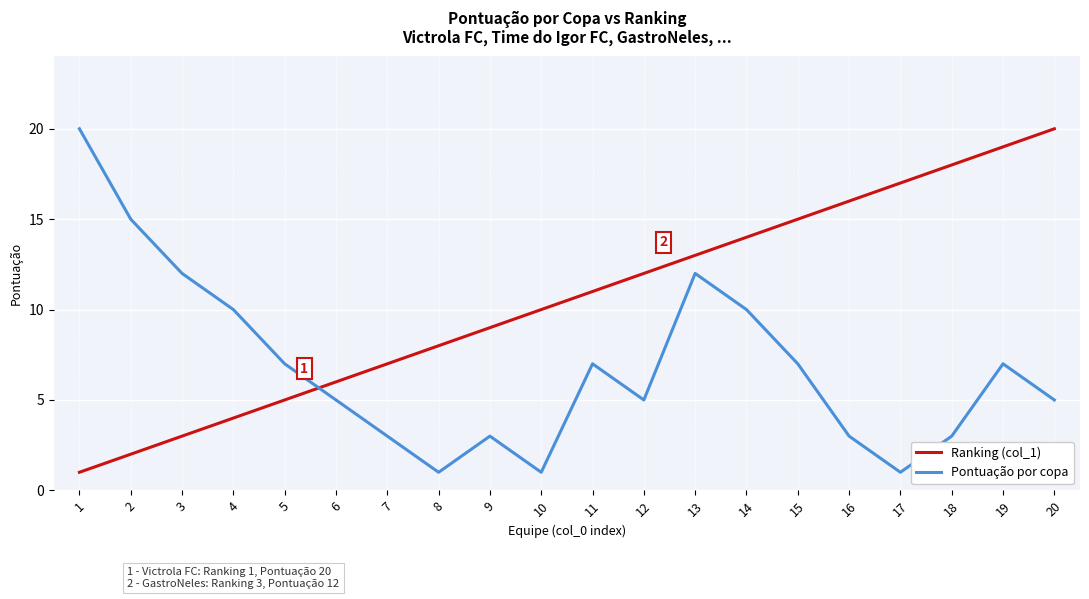

Between which two adjacent categories do Pontuação por copa and Ranking (col_1) first intersect?

5 and 6